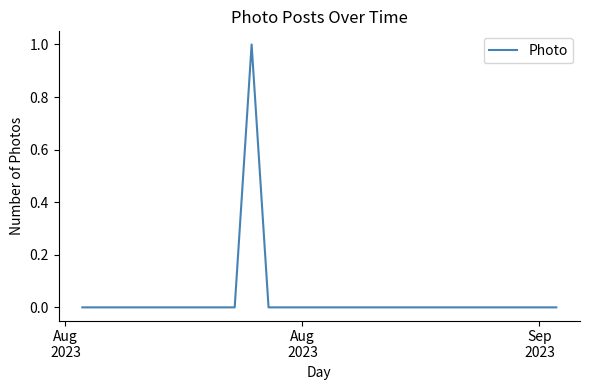

How many points are higher than both their immediate neighbors (excluding endpoints)?

1